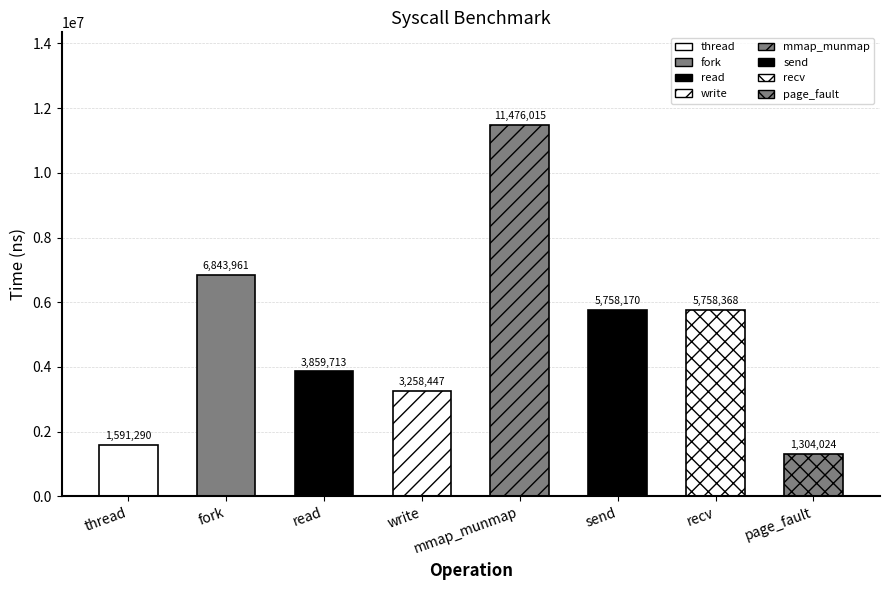

What is the difference between the values at write and send?

2499723